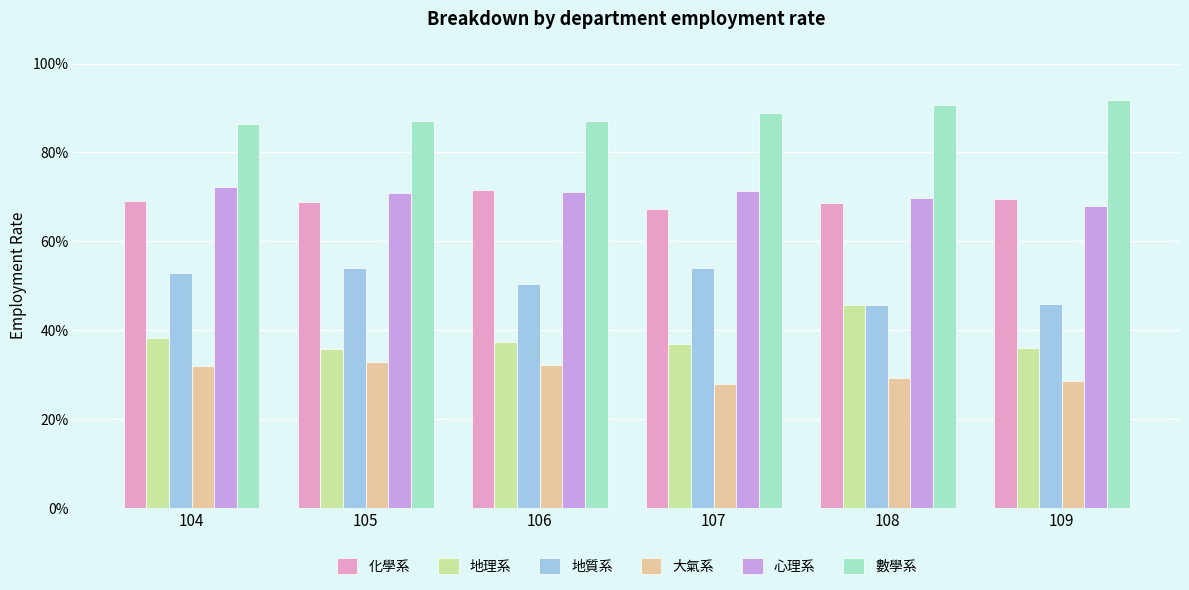

What is the value of the 大氣系 bar at the 6th from the left?

0.3